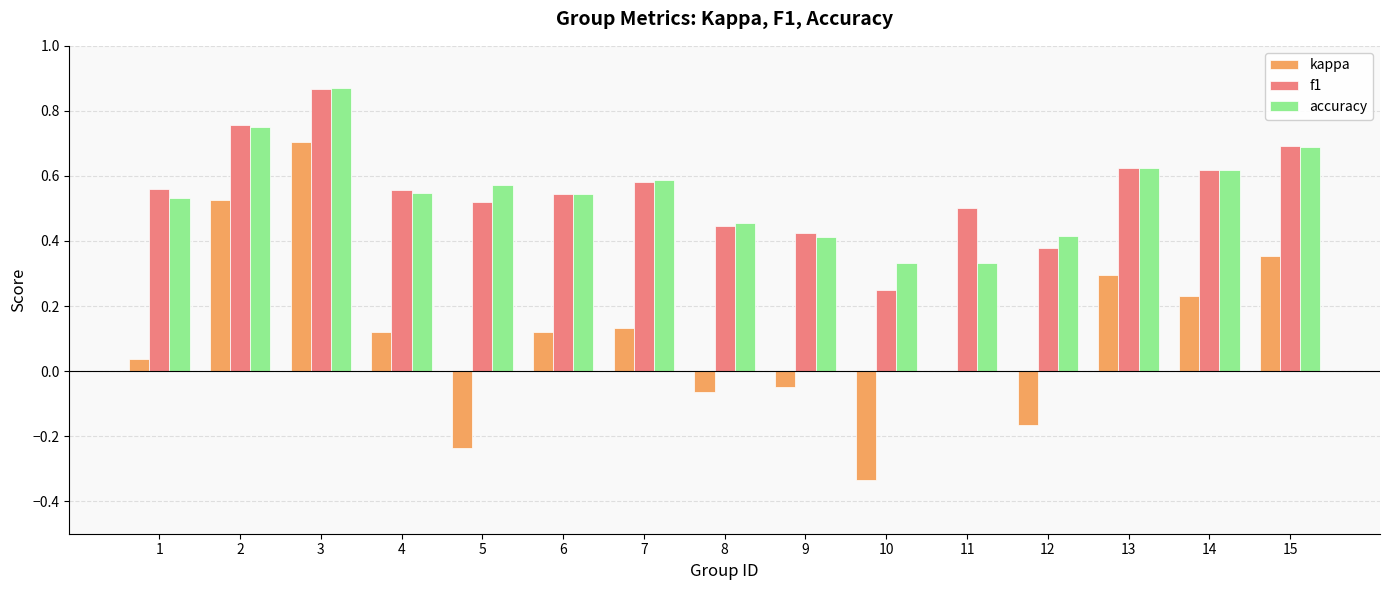

What are all the series names shown in the legend?

kappa, f1, accuracy